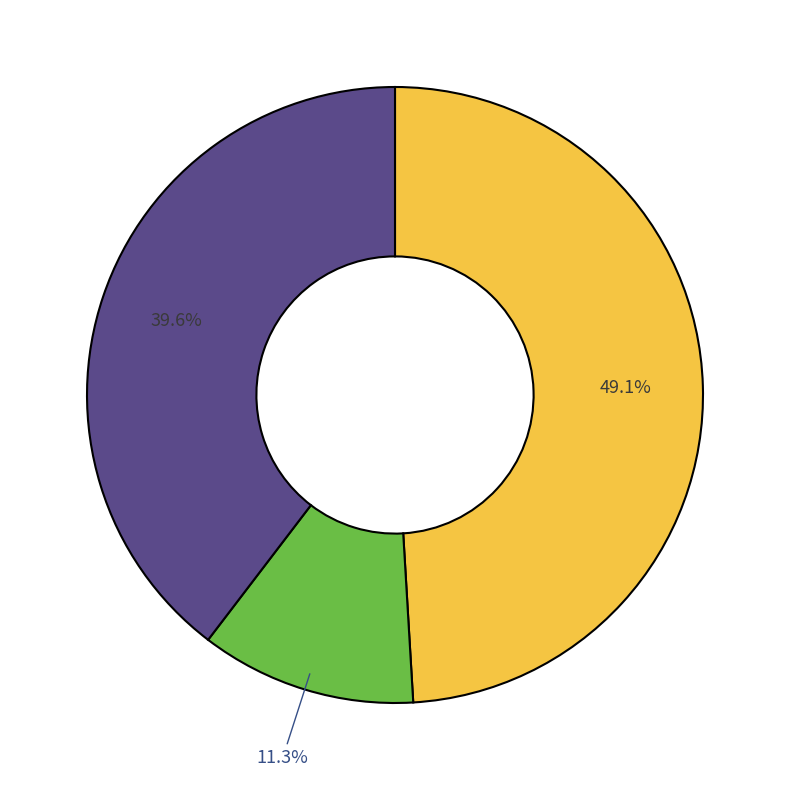

Does any single category account for the majority?

No